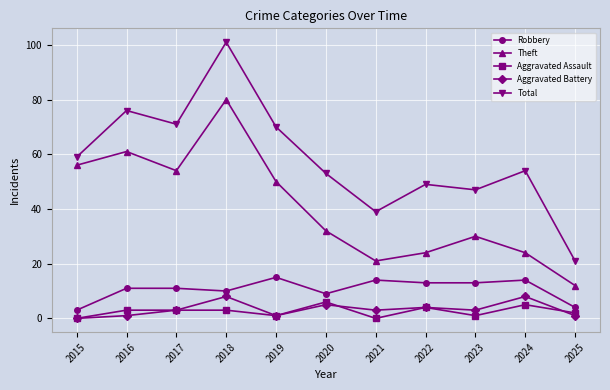

How many data points in Aggravated Assault are less than 3?

5